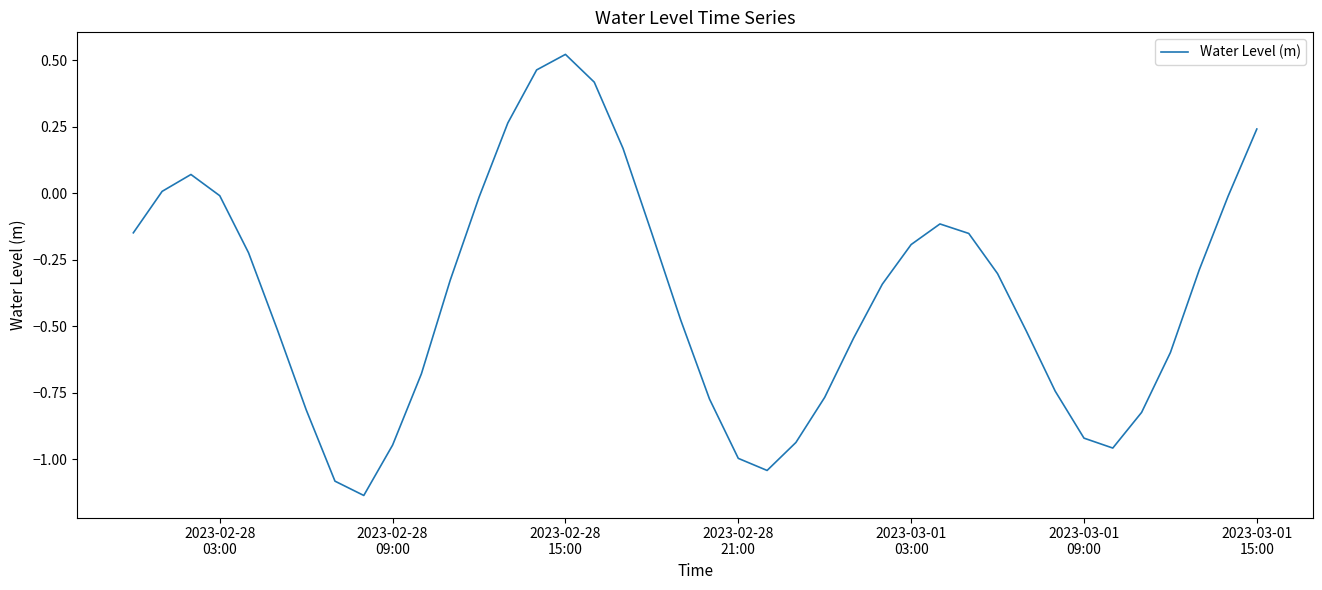

What is the sum of all values?

-15.4